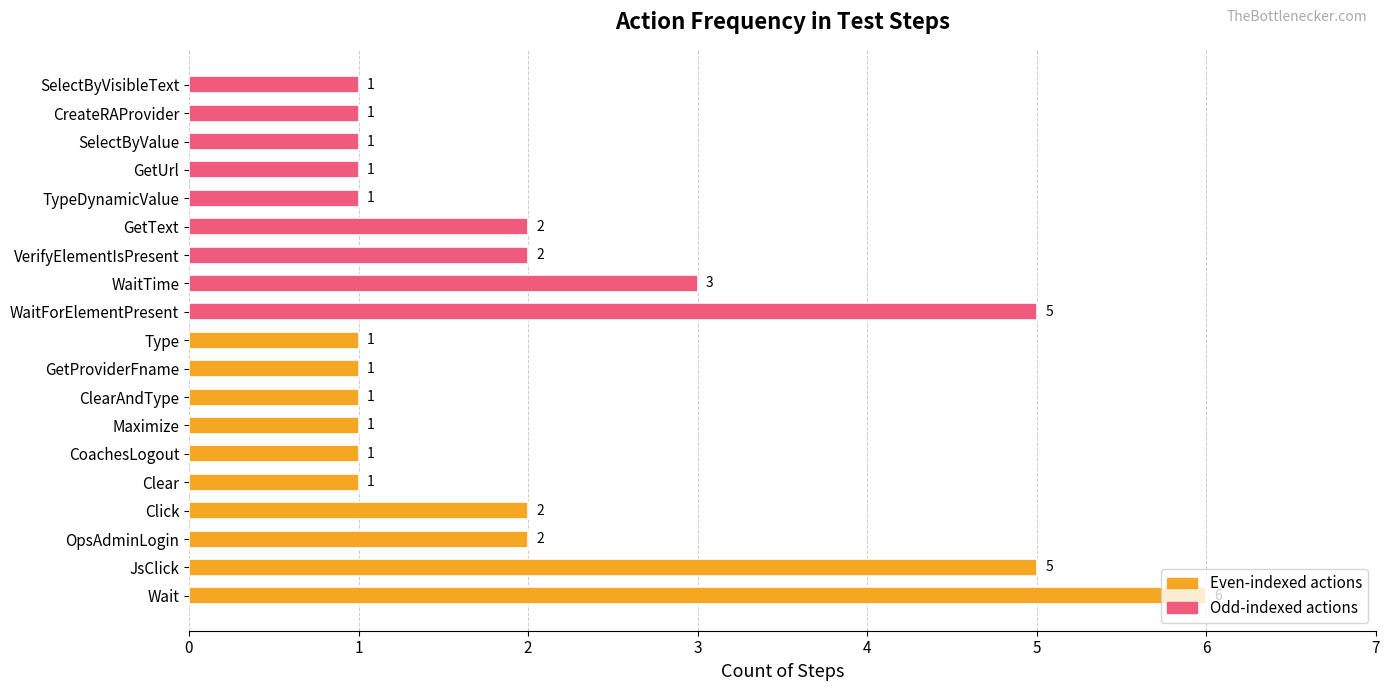

What is the ratio of the value at 1 to the value at 0?

0.2